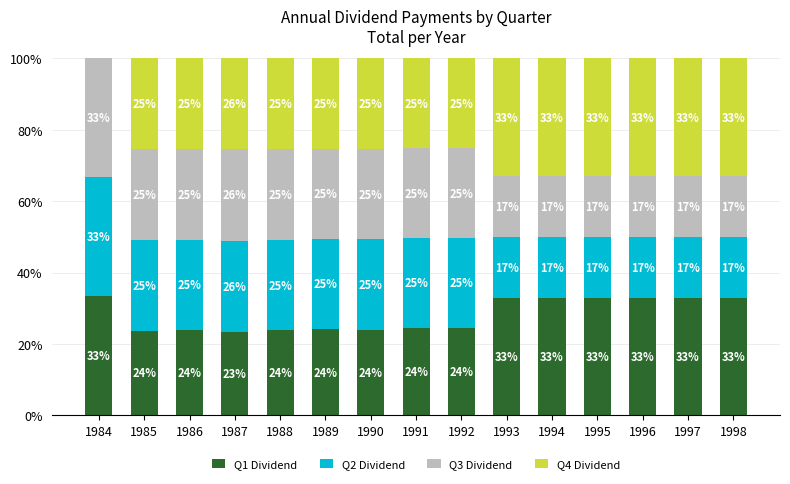

At which label is Q1 Dividend closest to 28?

1992